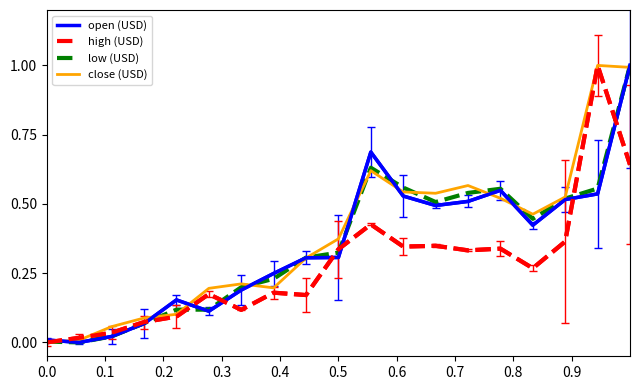

What is the maximum value shown in the chart?

1.0